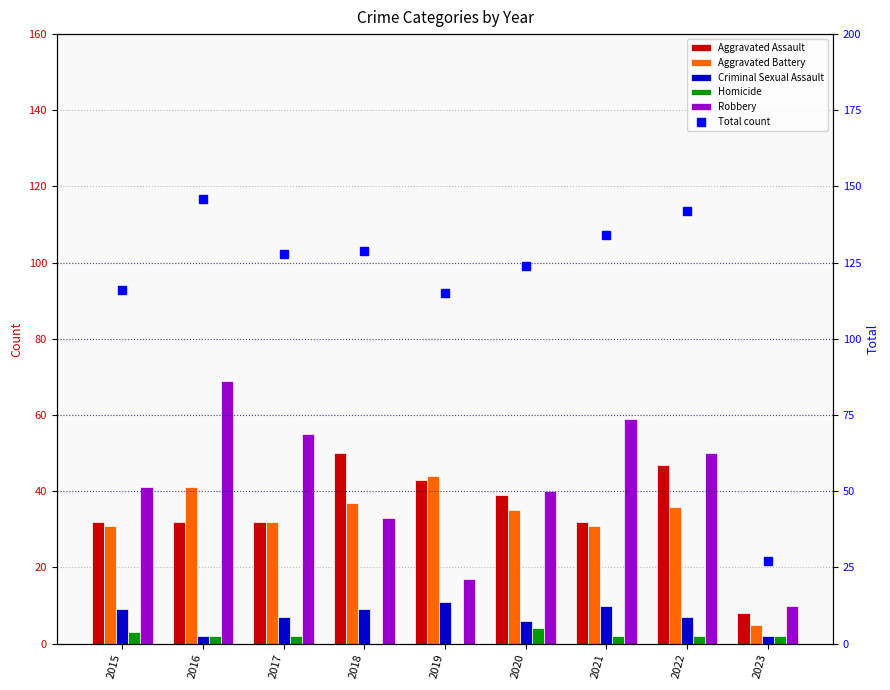

Is the value of Criminal Sexual Assault at 2016 greater than the value of Total count at 2020?

No